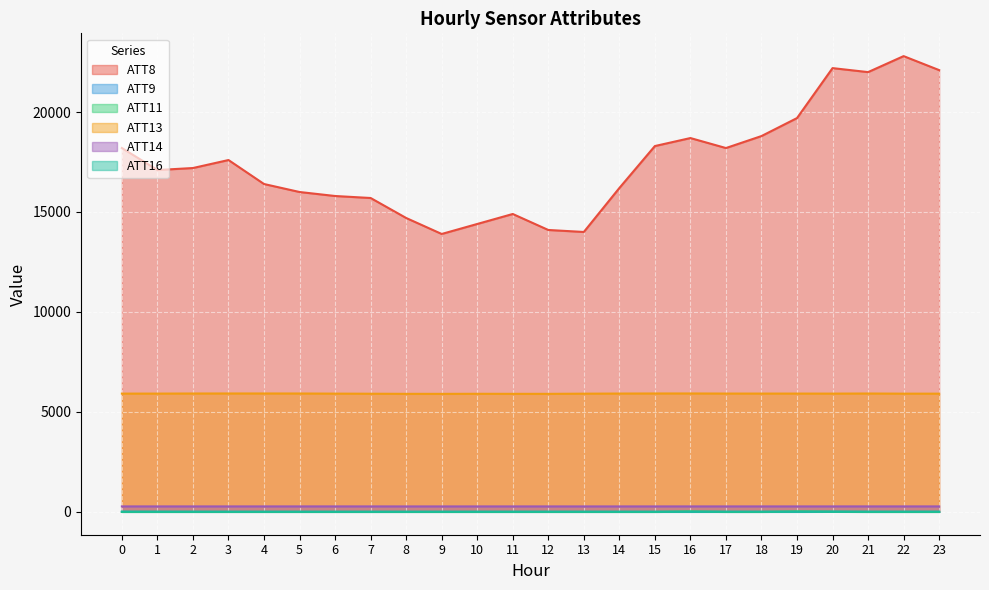

The value of ATT14 at 18 is 440.9. True or false?

False